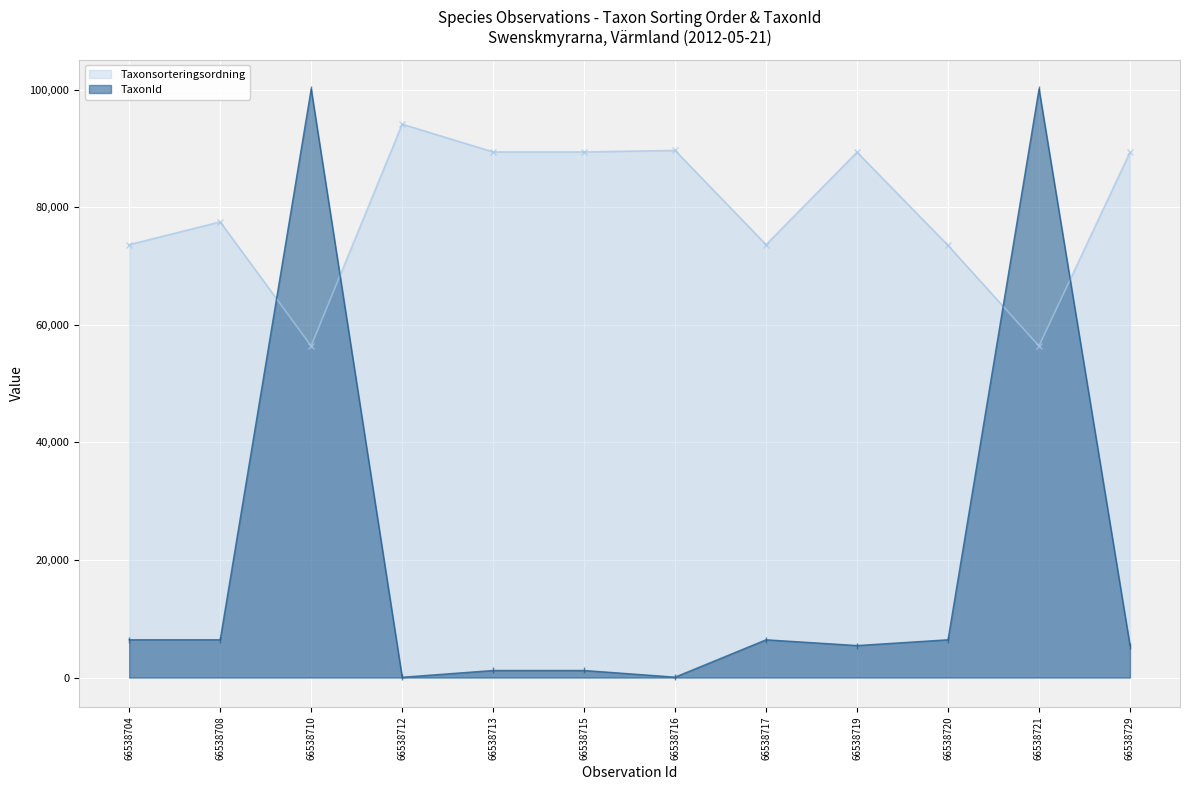

After their last crossing, which series has the higher values: Taxonsorteringsordning or TaxonId?

Taxonsorteringsordning